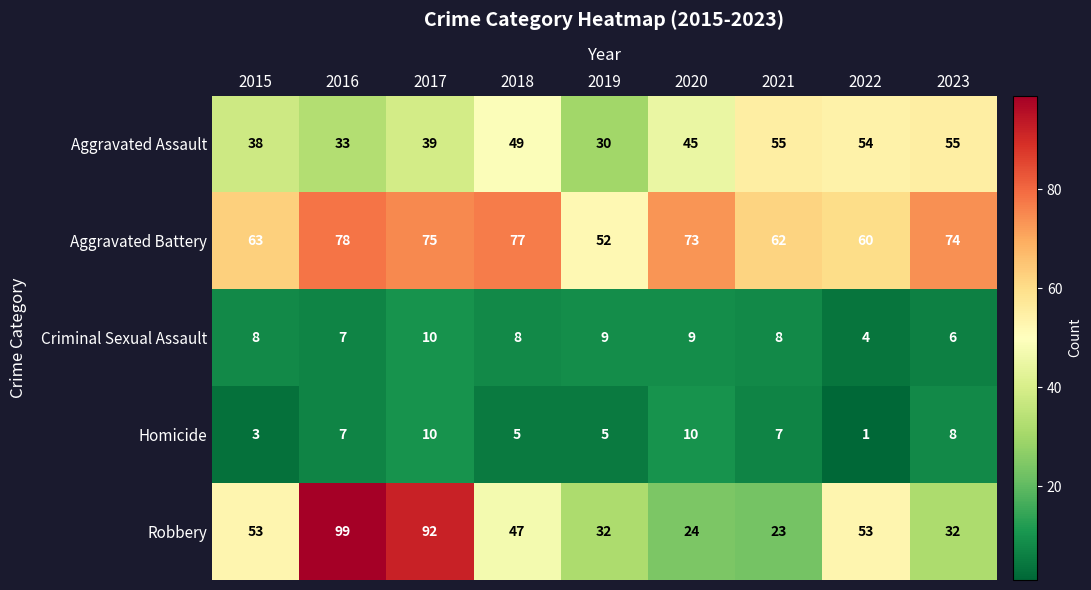

How many distinct data groups are displayed?

5